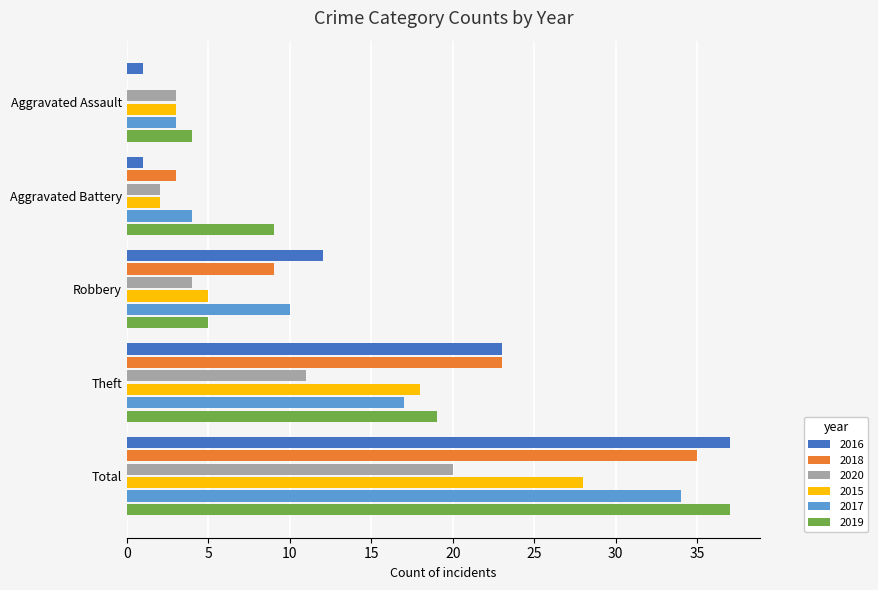

Which series changed the most between Aggravated Assault and Theft?

2018